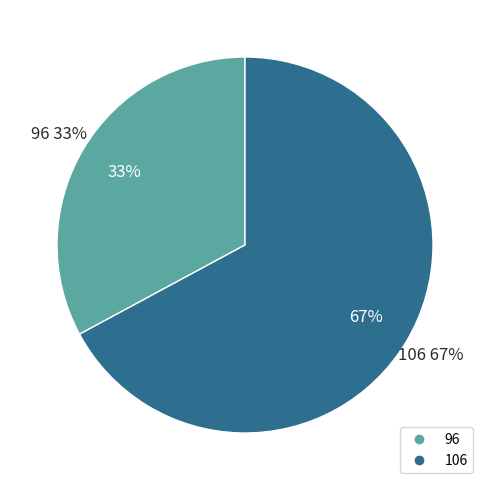

How many slices are in this pie chart?

2